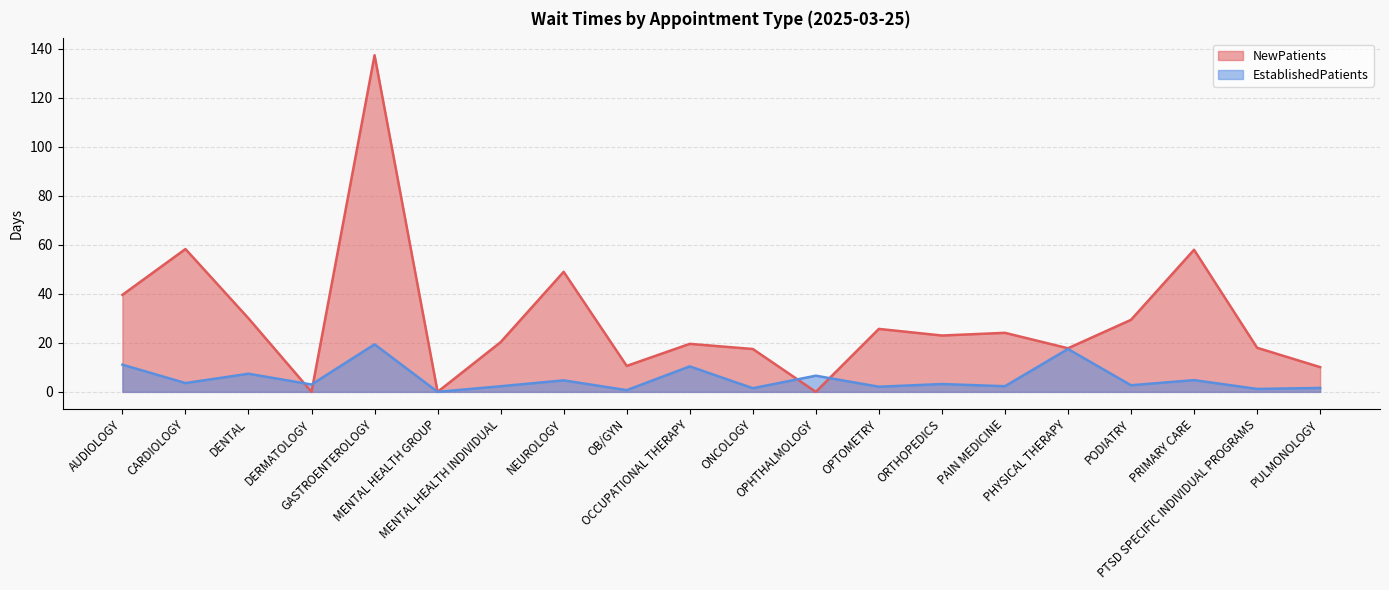

Rank the series by their maximum value, from highest to lowest.

NewPatients, EstablishedPatients